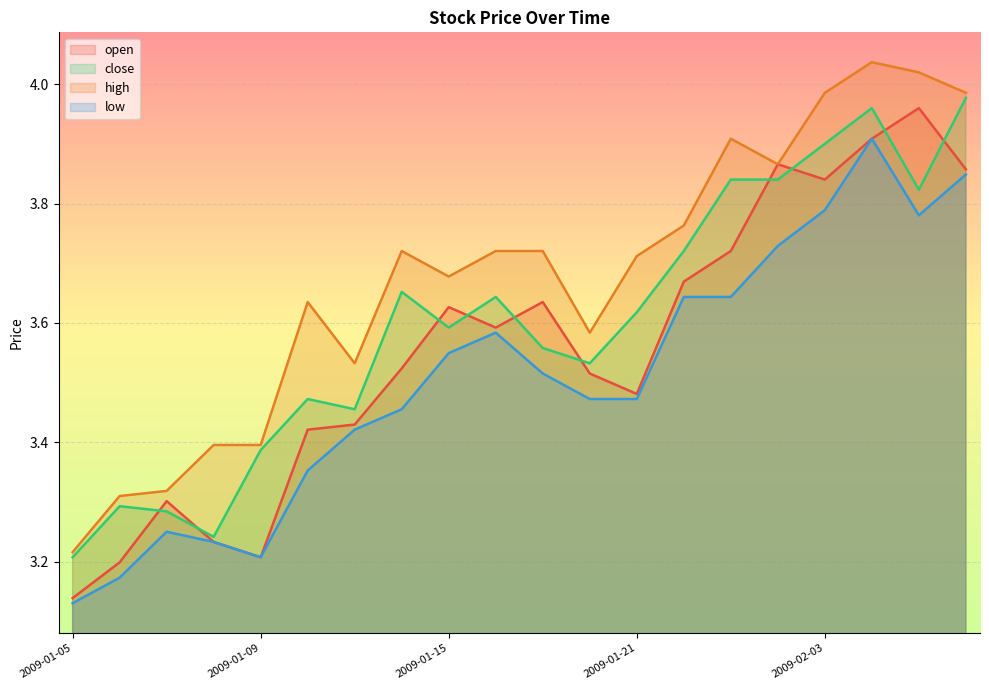

How many lines are shown in the chart?

4